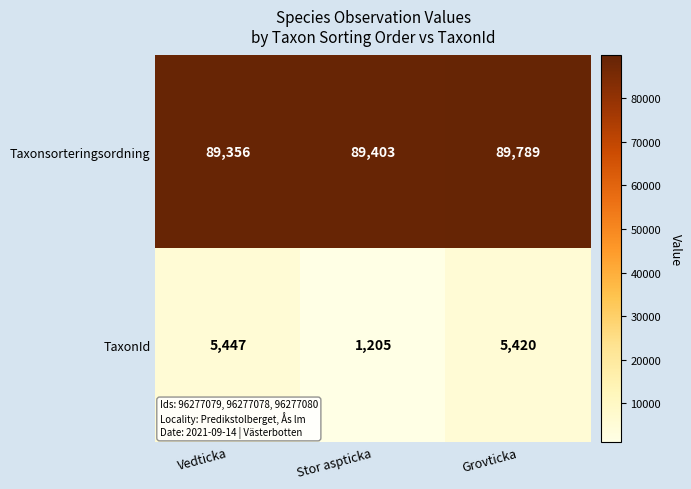

List the series in order of their peak value, highest first.

Taxonsorteringsordning, TaxonId